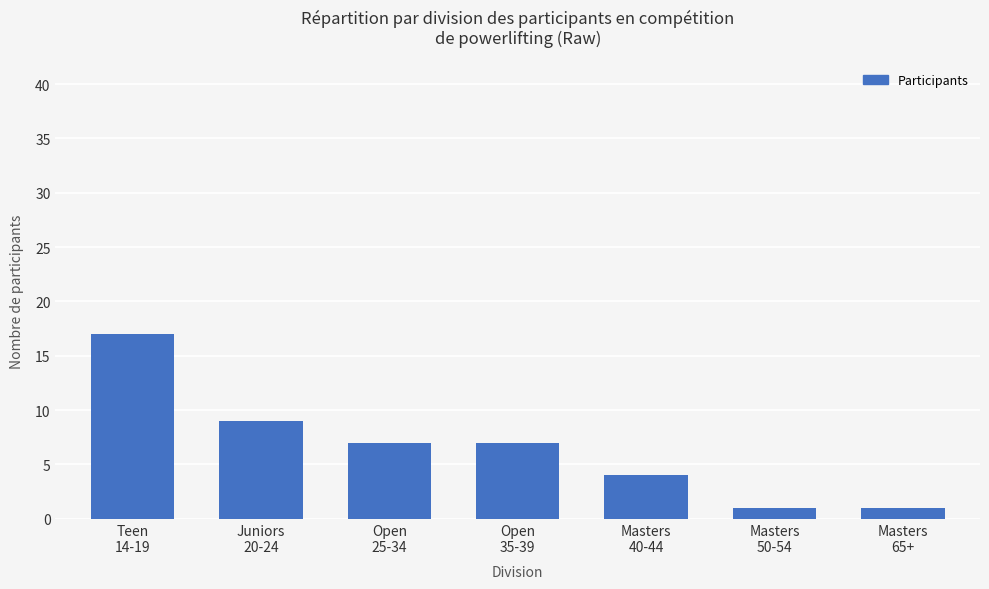

What is the greatest value displayed?

17